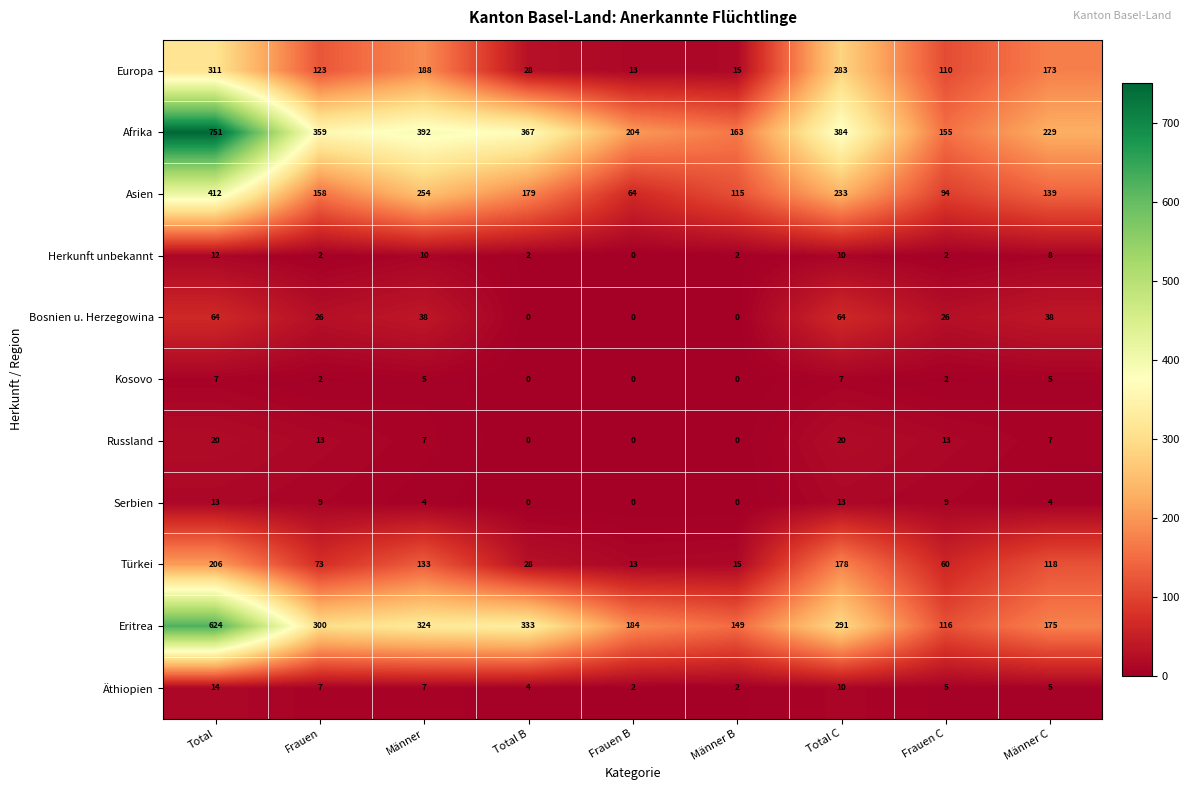

At which category does the chart reach its peak across all series?

Total